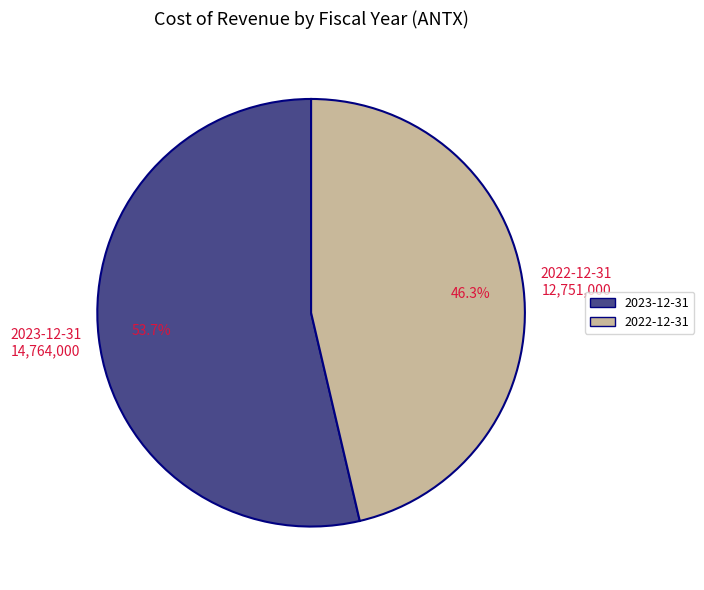

How many segments does this pie chart have?

2